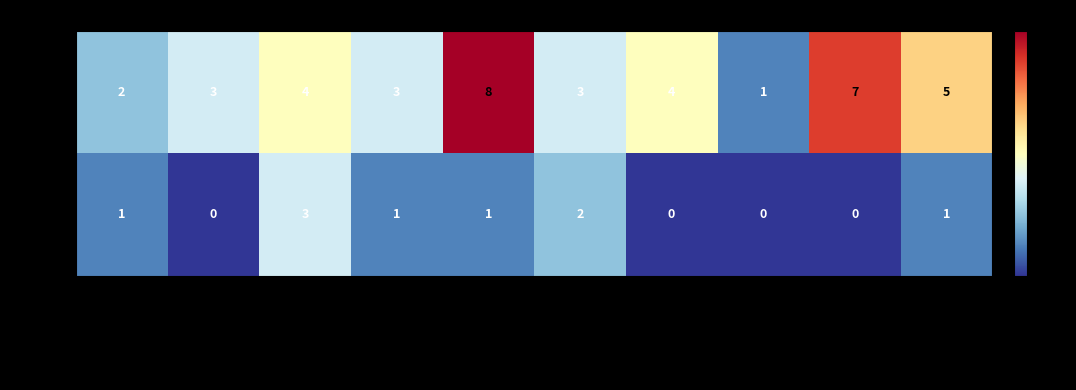

List the series in order of their overall mean, lowest first.

True, False